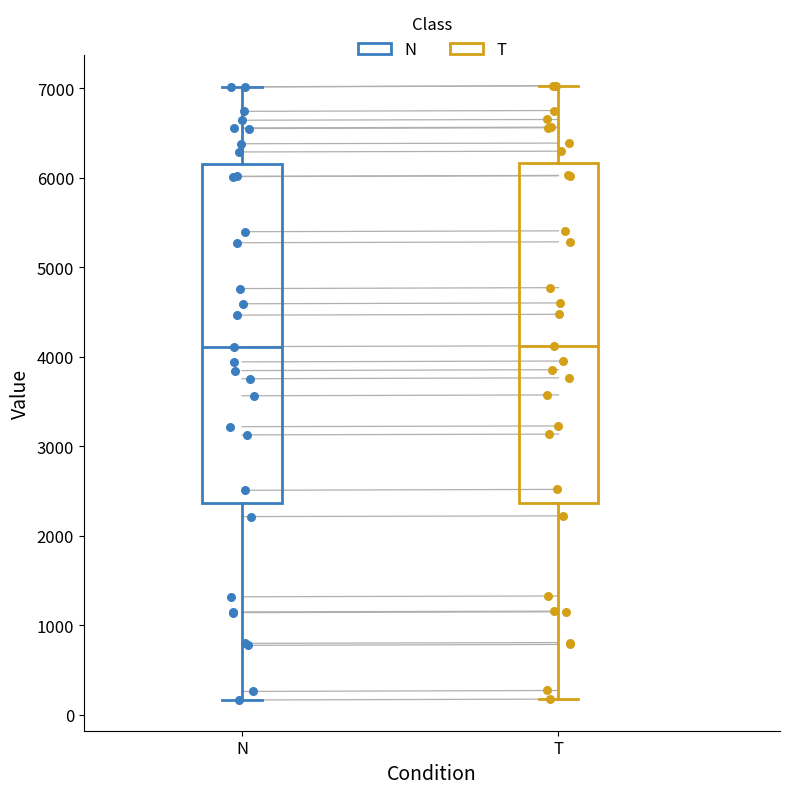

Reading left to right, transcribe this box plot: for each box, give where its median line is, the range the box spans, and where its two whiskers end, as read against the y-axis. The values are not printed on the chart, so give them approximately, as read against the axis.

N: median 4100, box 2400 to 6200, whiskers 200 to 7000
T: median 4100, box 2400 to 6200, whiskers 200 to 7000